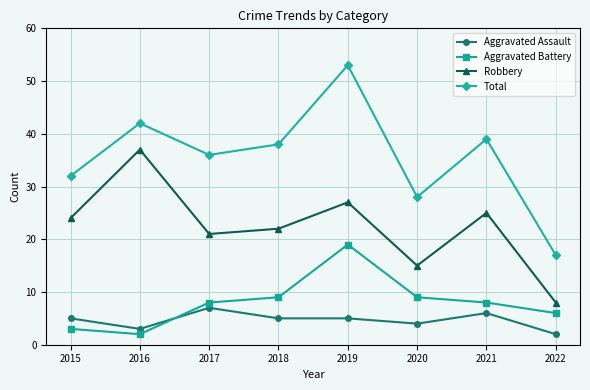

What is the total value across all series at 2022?

33